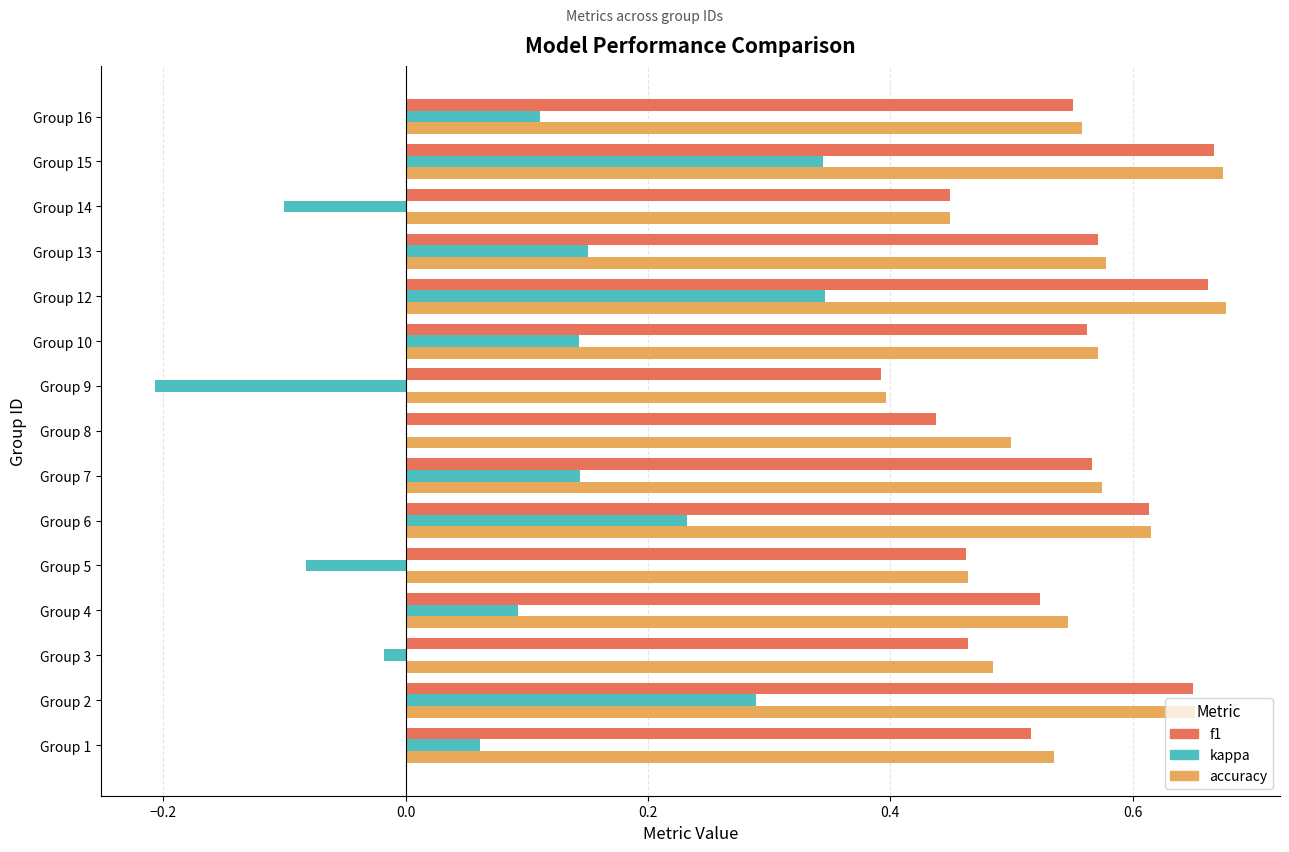

How many distinct data groups are displayed?

3